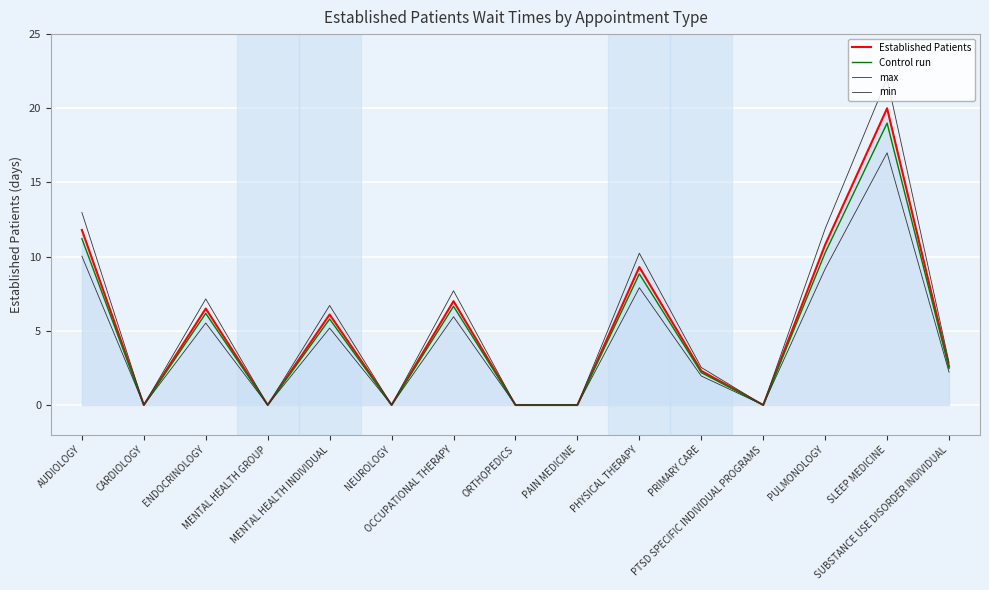

What is the approximate value of Established Patients at PHYSICAL THERAPY?

9.3